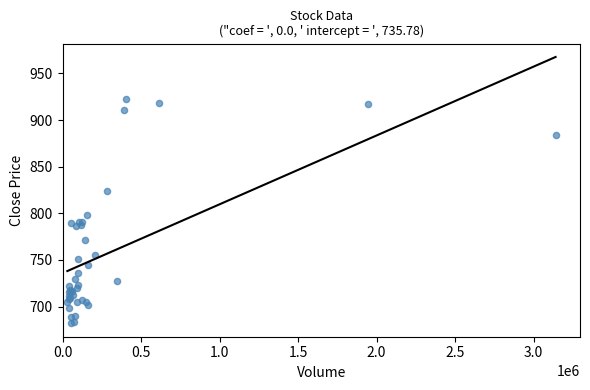

What Y value in the scatter plot is closest to 802?

798.4